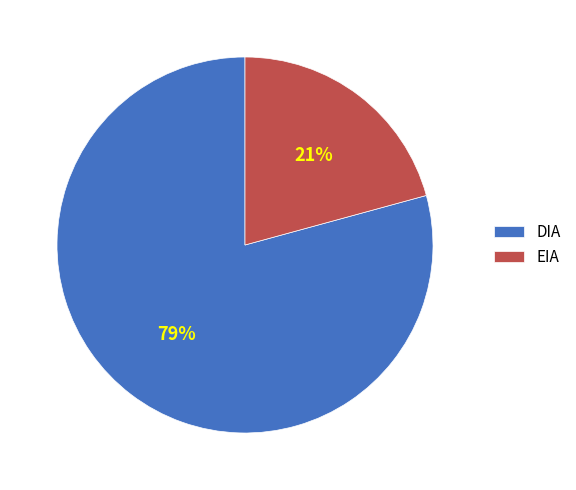

To the nearest percent, what is the average slice percentage?

50%